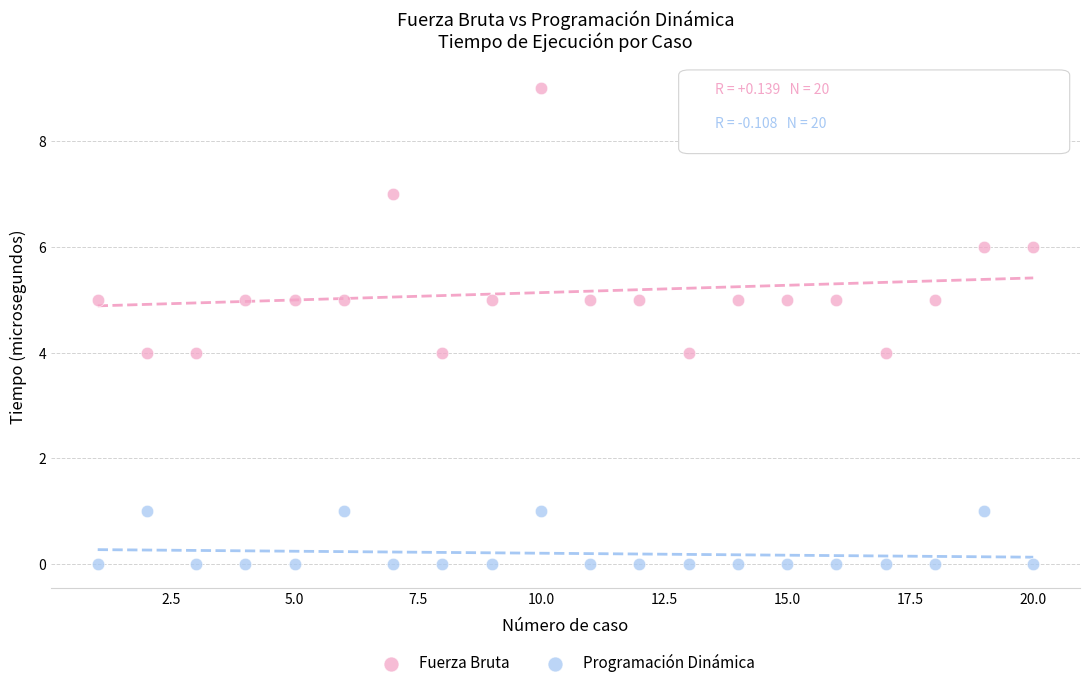

What are all the series names shown in the legend?

Fuerza Bruta, Programación Dinámica